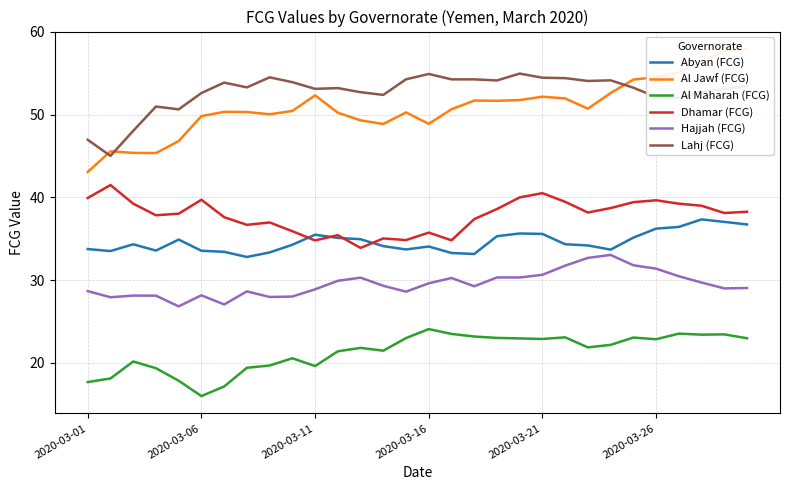

How many data points in Hajjah (FCG) are above 29?

17